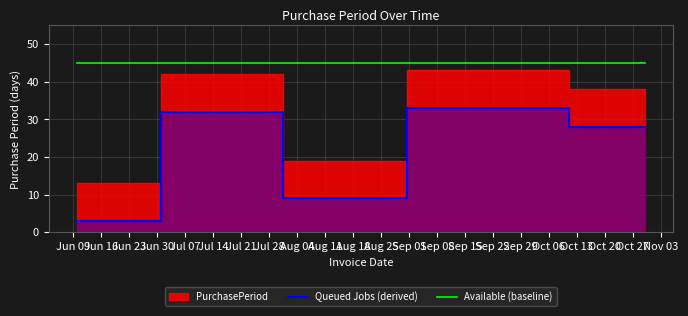

How many values in the Queued Jobs (derived) series are below 28?

2